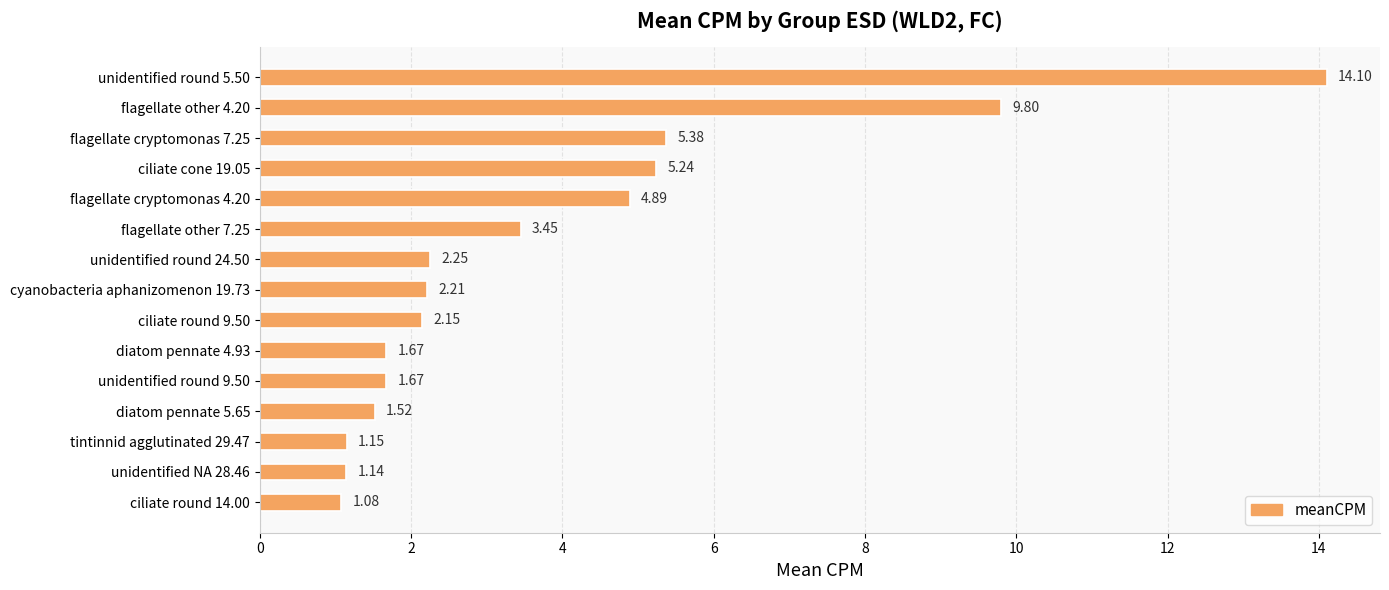

How many bars are there in total?

15